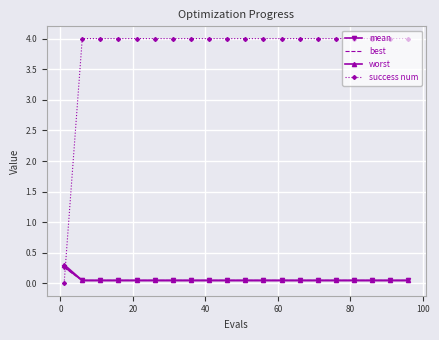

Which series has the largest range (max minus min)?

success num